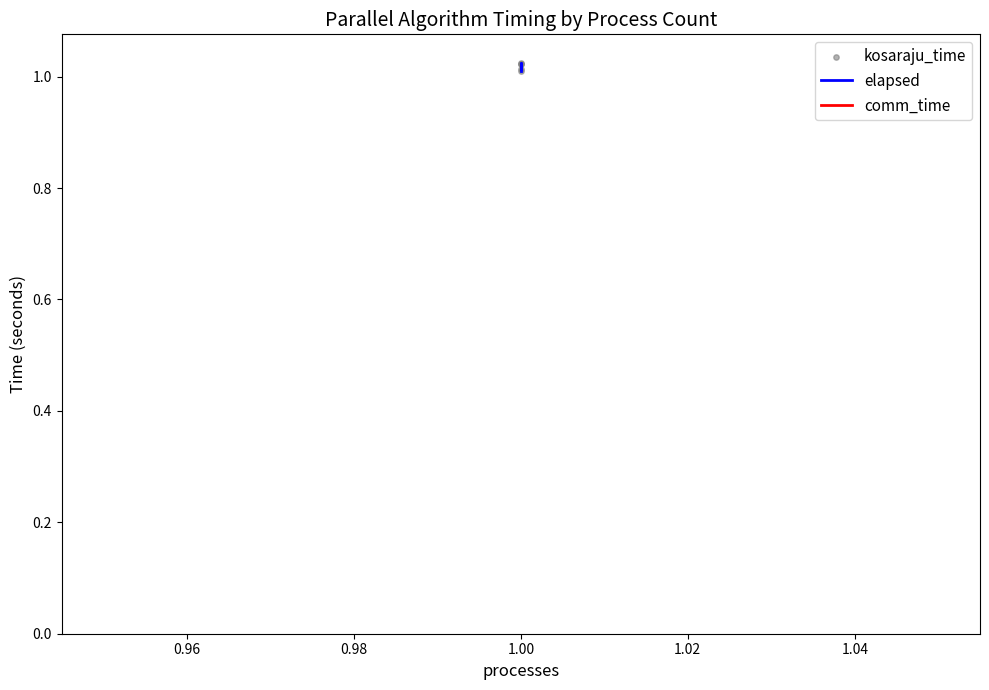

At which category is the sum across all series the highest?

1.00